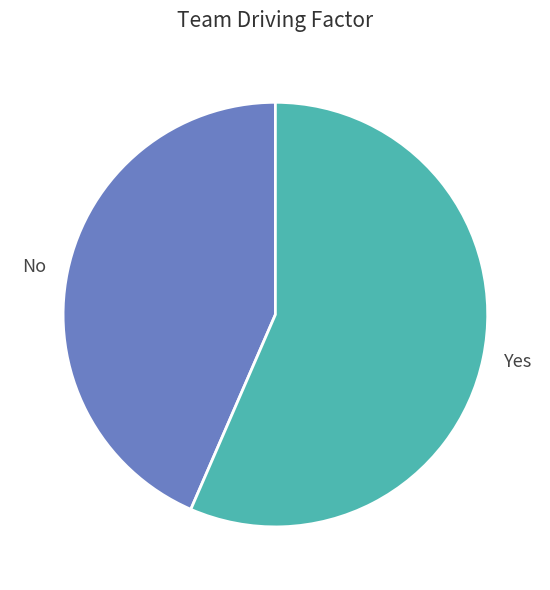

What is the smallest slice in the pie chart?

No